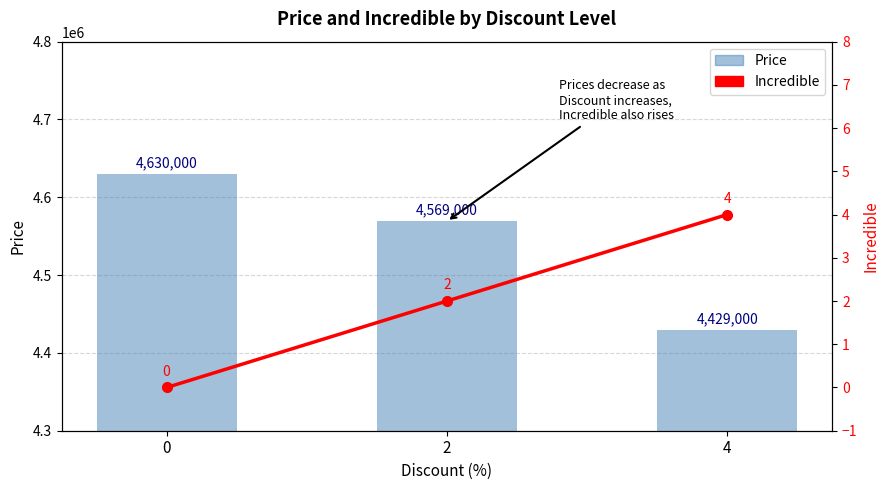

Are the bars grouped side by side (vs. stacked)?

Yes